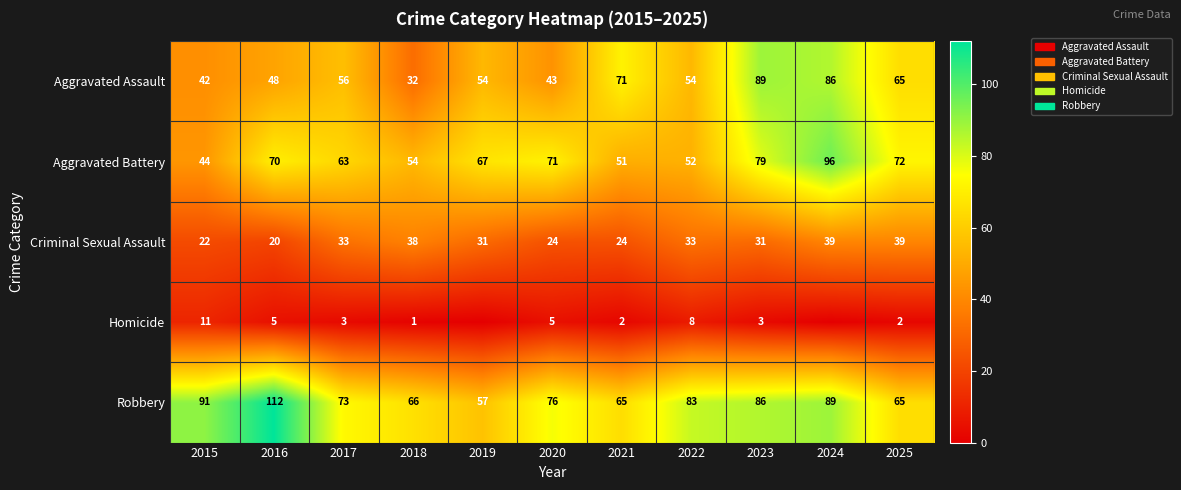

The Criminal Sexual Assault series shows 36 at 2015. True or false?

False